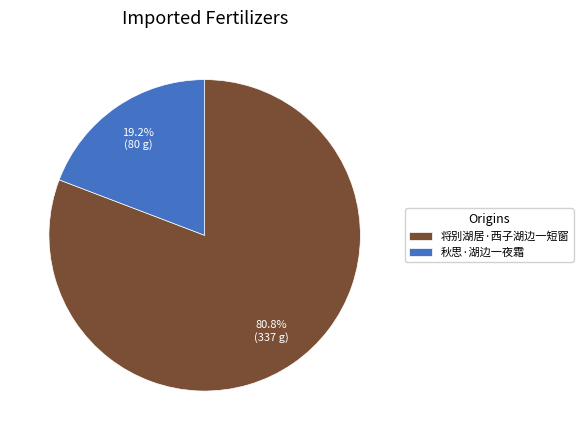

To the nearest percent, what is the average slice percentage?

50%